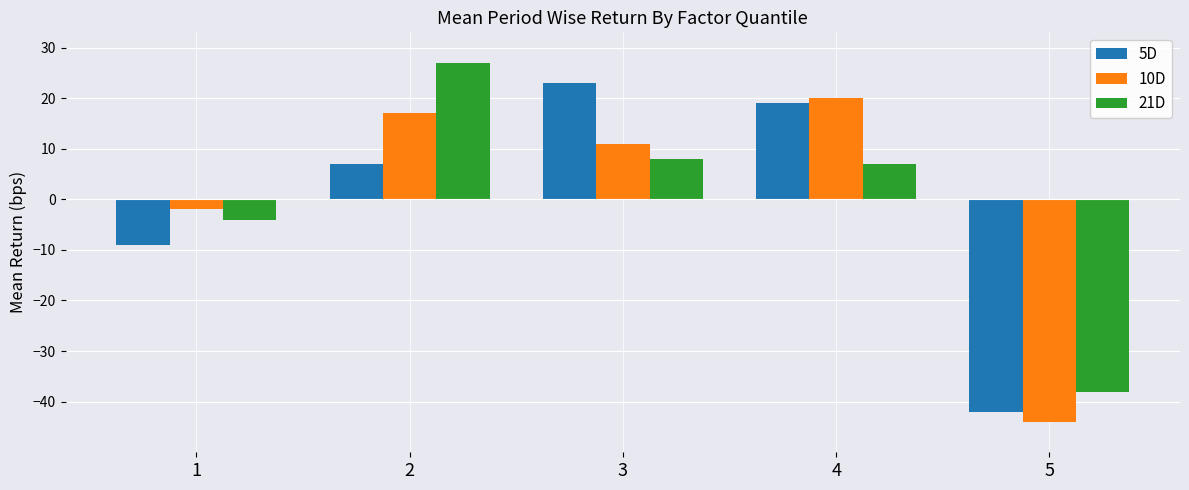

How many data points in 5D are less than 7?

2